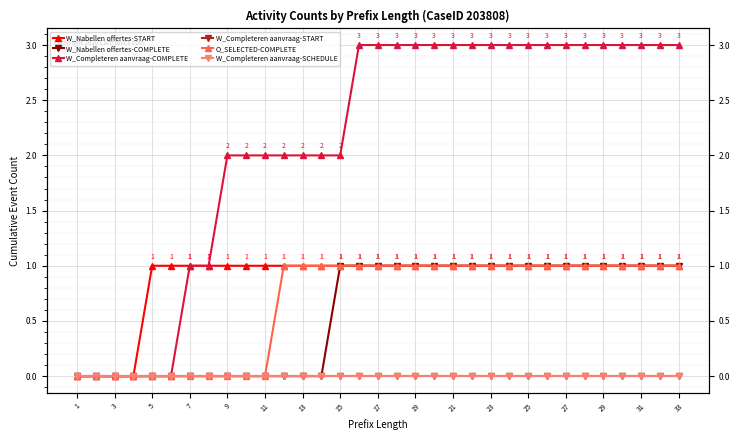

True or false: W_Completeren aanvraag-START has more than 2 interior local peaks.

False